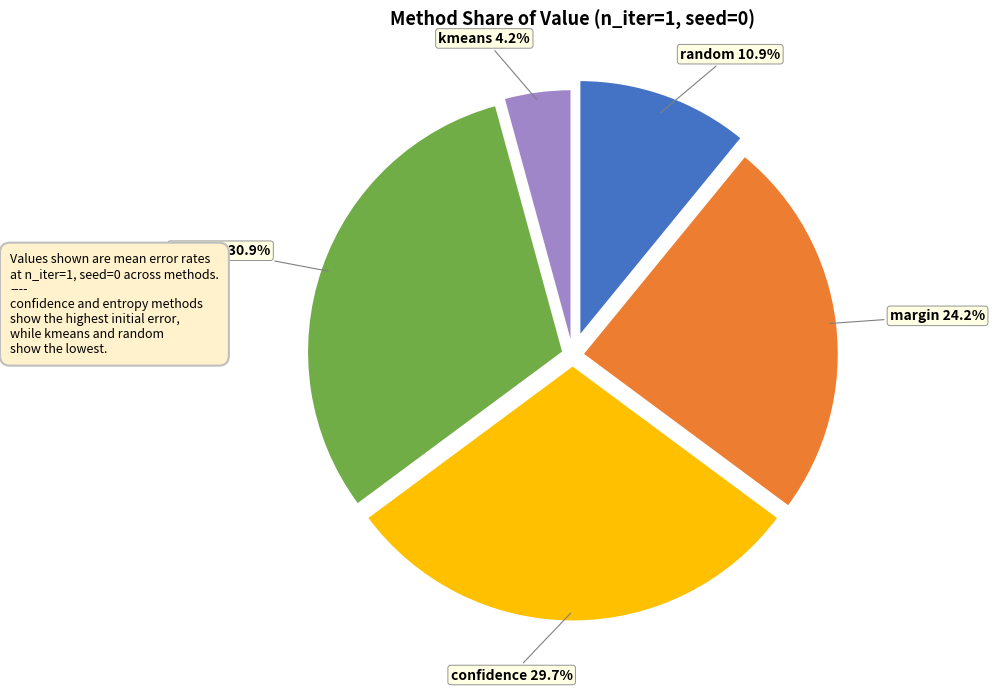

Which has a higher value, entropy or kmeans?

entropy